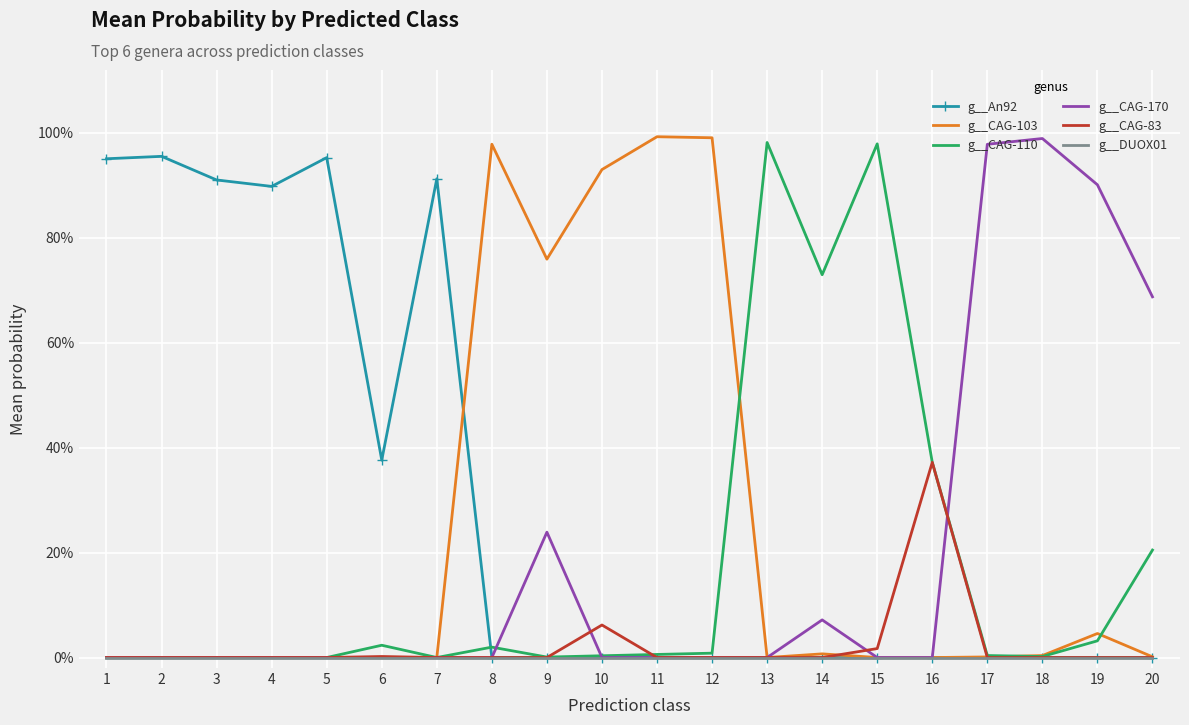

List the labels in order of g__CAG-83 value, largest first.

16, 10, 15, 6, 13, 14, 3, 1, 5, 2, 9, 4, 7, 20, 8, 11, 12, 19, 17, 18